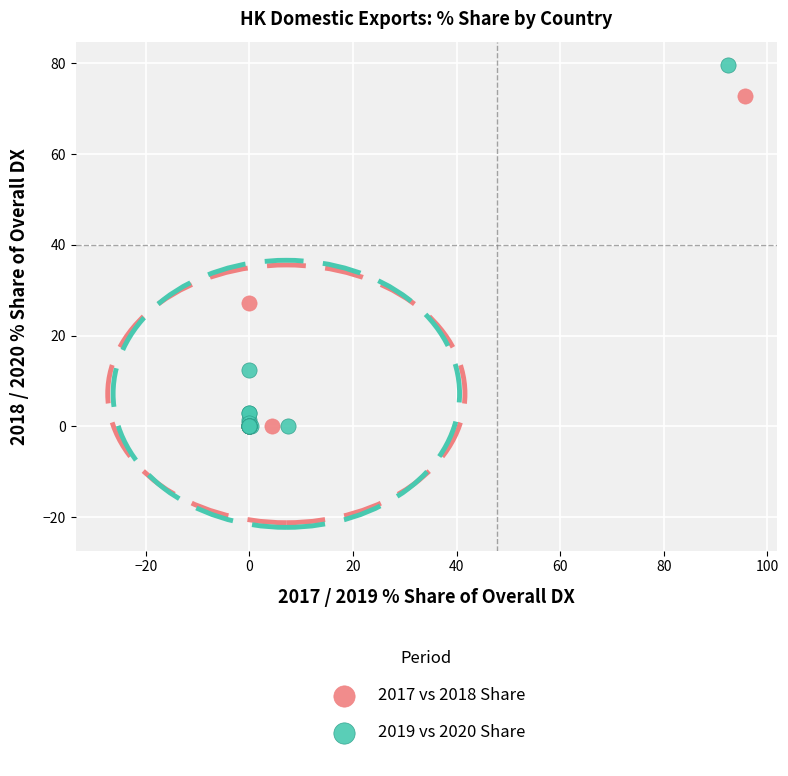

Which series contains the highest Y value?

2019 vs 2020 Share